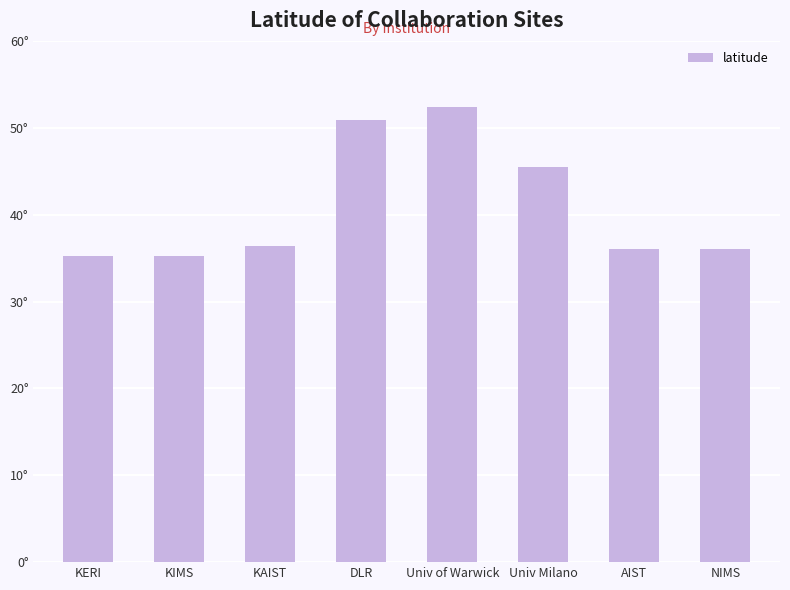

Is it true that the value at DLR is 50.9?

True